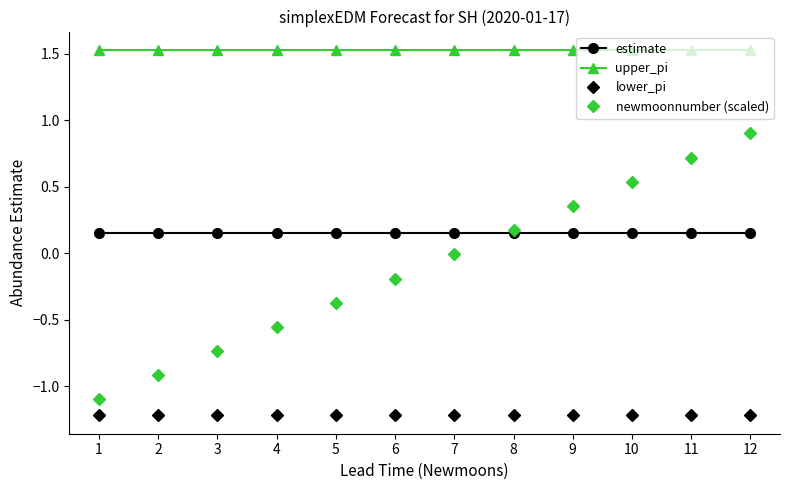

What is the spread (max minus min) of values at 7?

2.7